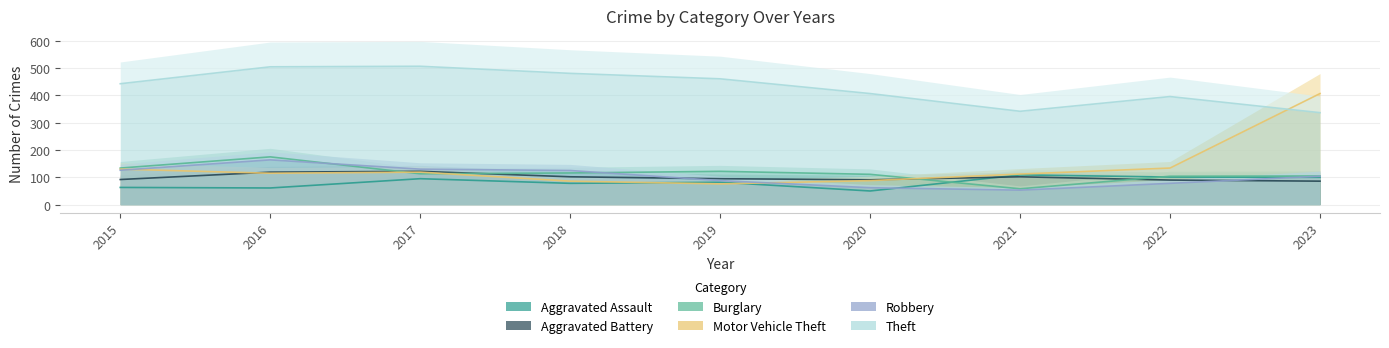

What is the total value across all series at 2016?

1139